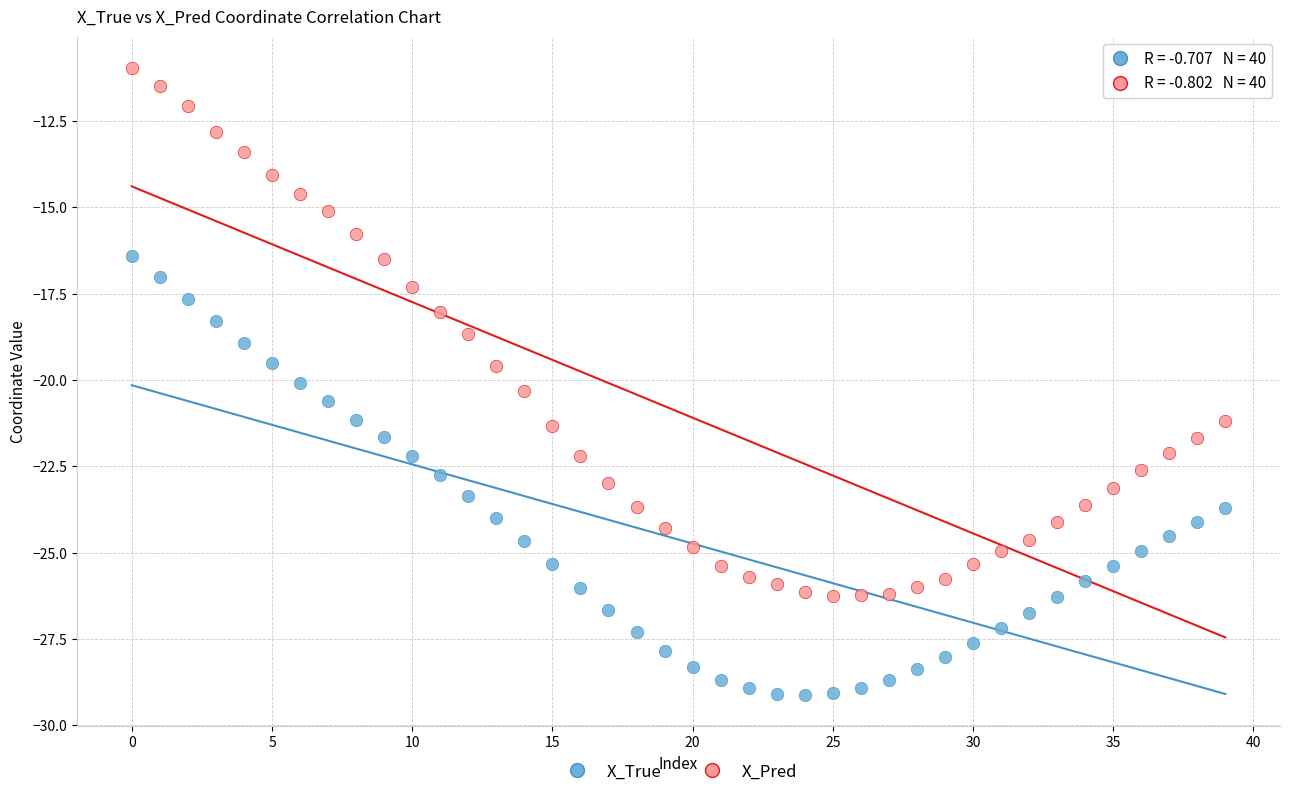

Across all data points, what is the range of Y values (max minus min)?

18.2